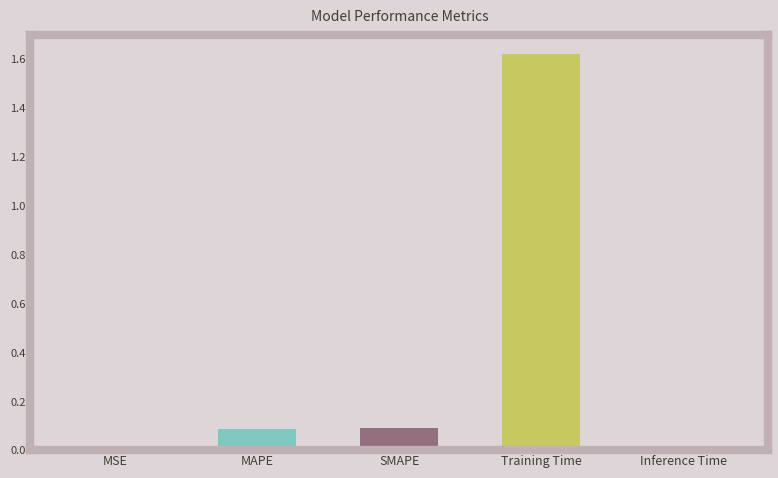

Are the bars horizontal?

No